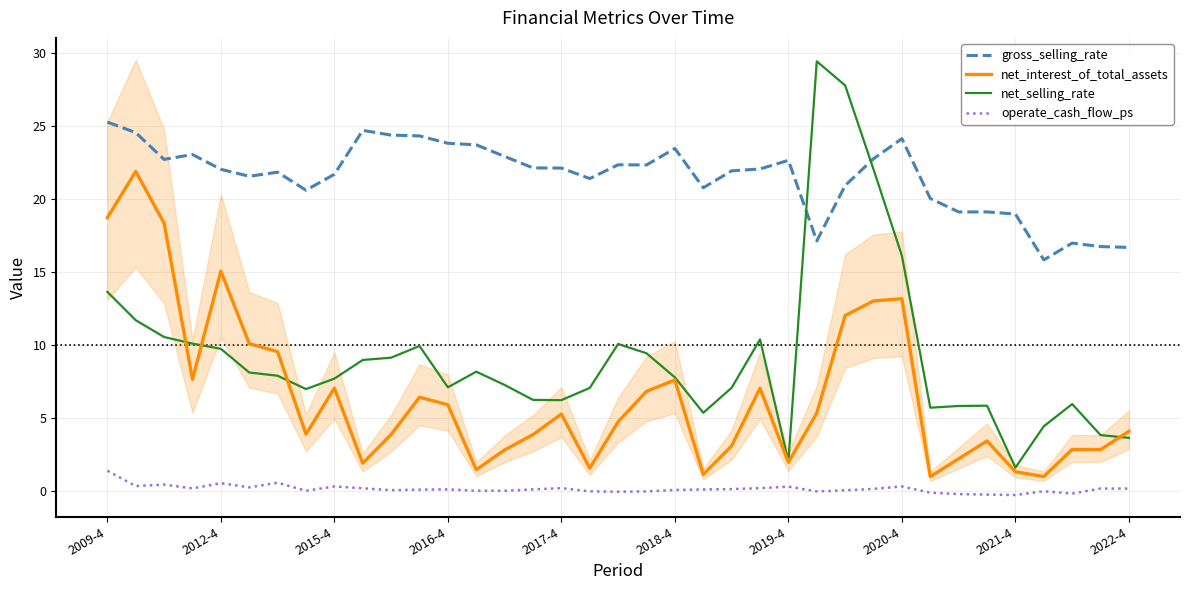

The value of net_selling_rate at 34 is 9.8. True or false?

False